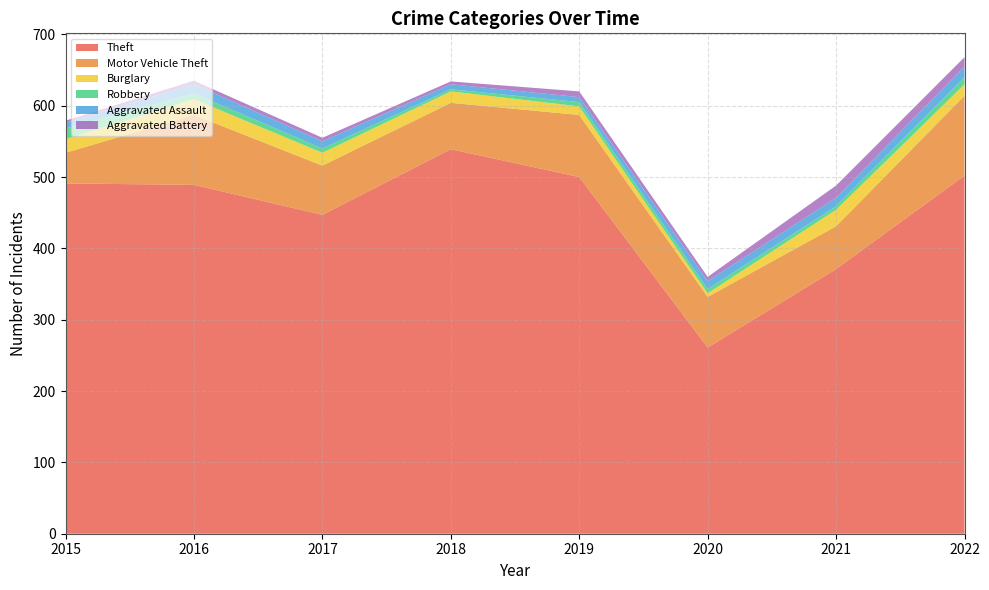

Reading left to right, transcribe all the data shown in this chart.

Theft: 2015=491	2016=489	2017=447	2018=539	2019=500	2020=261	2021=371	2022=502
Motor Vehicle Theft: 2015=43	2016=98	2017=69	2018=65	2019=87	2020=71	2021=60	2022=112
Burglary: 2015=19	2016=22	2017=18	2018=16	2019=12	2020=5	2021=23	2022=16
Robbery: 2015=15	2016=8	2017=6	2018=3	2019=6	2020=6	2021=5	2022=10
Aggravated Assault: 2015=8	2016=13	2017=10	2018=7	2019=7	2020=11	2021=12	2022=15
Aggravated Battery: 2015=3	2016=5	2017=5	2018=4	2019=8	2020=6	2021=17	2022=13